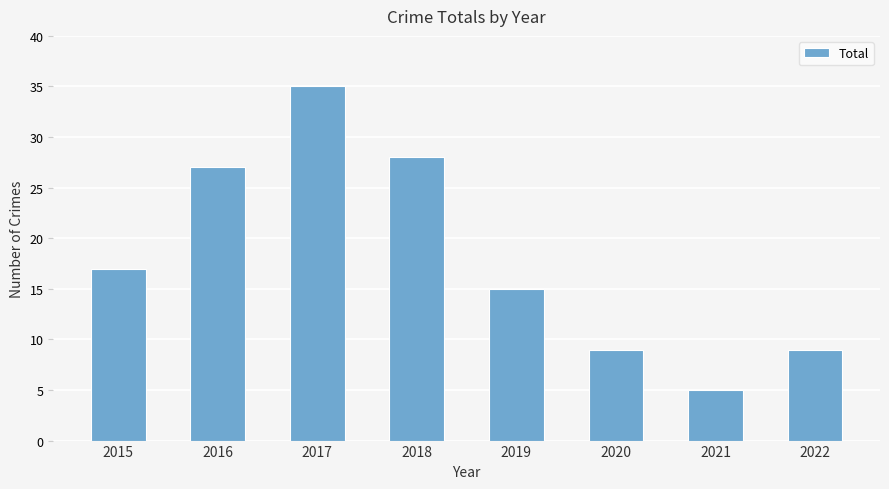

How many bars are there in total?

8